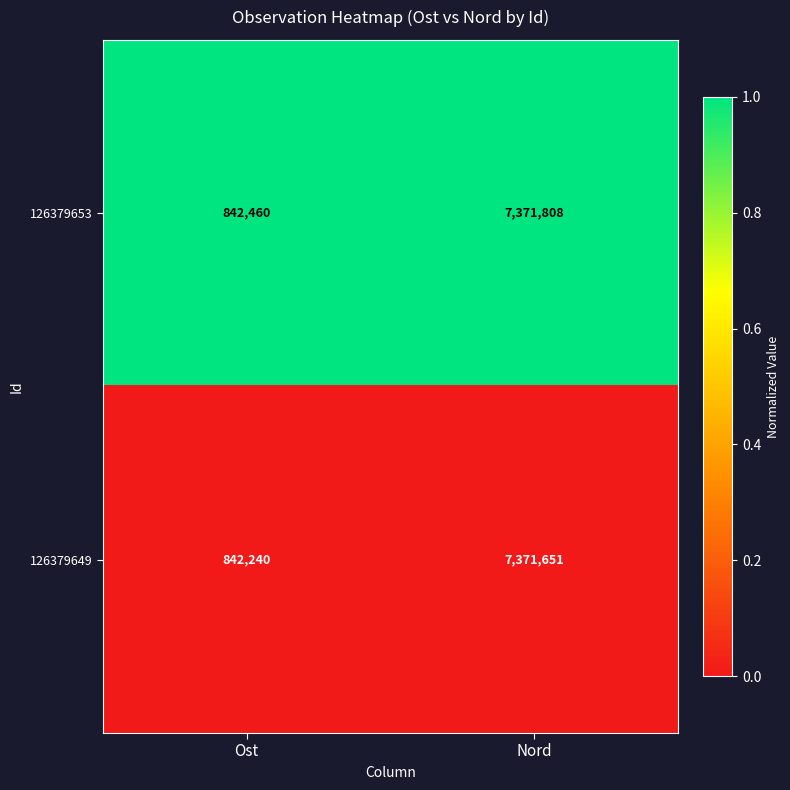

At which category does the chart reach its minimum across all series?

Ost